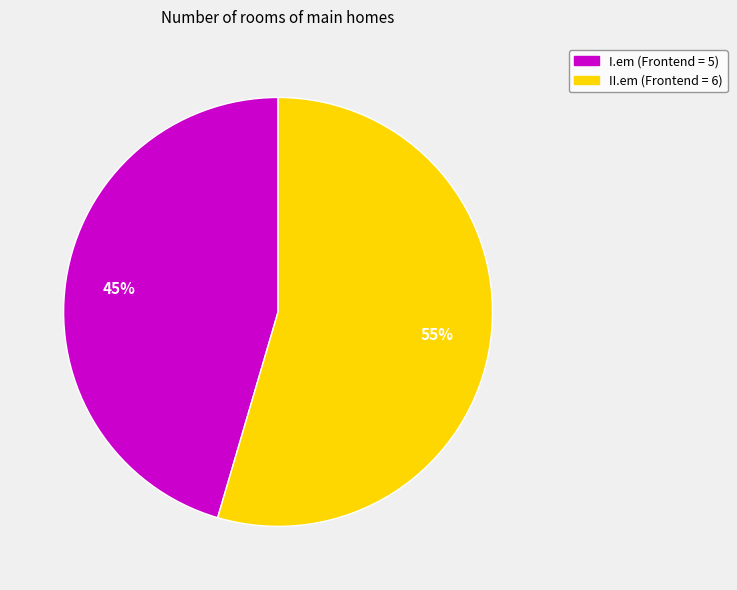

To the nearest percent, what is the average slice percentage?

50%